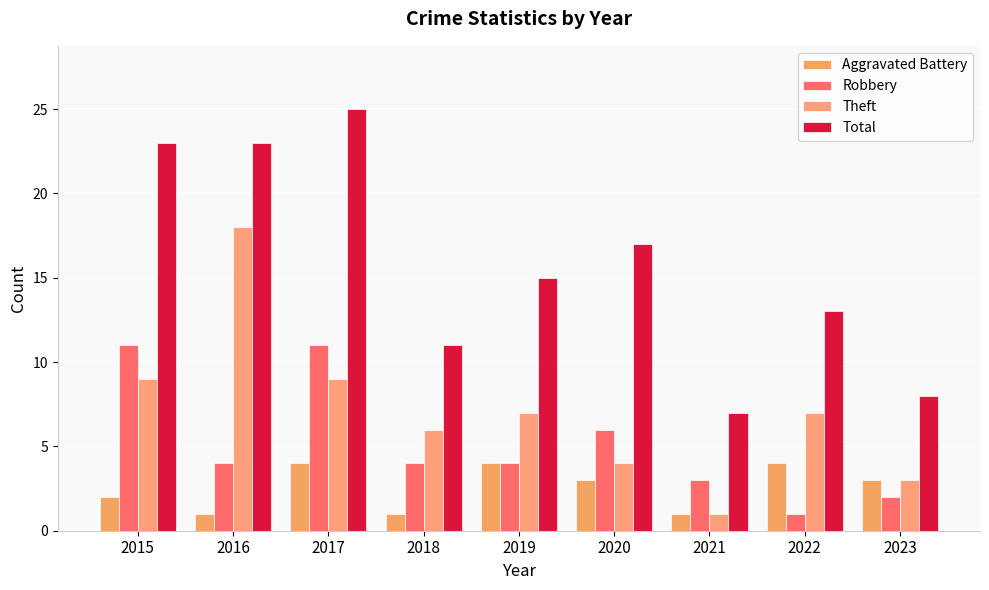

Which series has the largest total across all categories?

Total